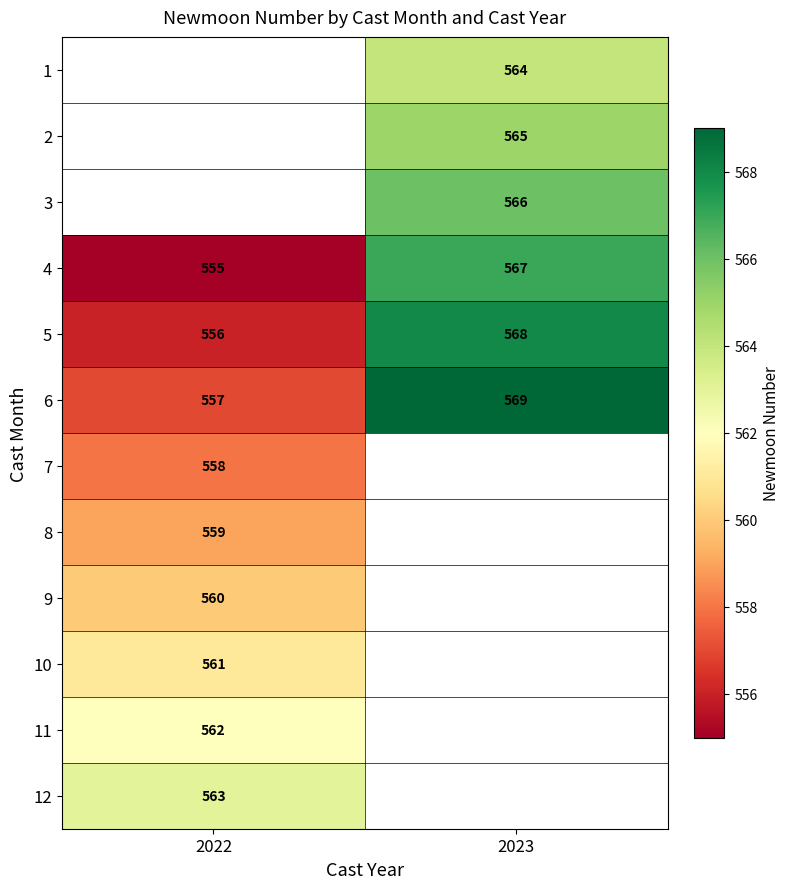

List the labels in order of 4 value, smallest first.

2022, 2023